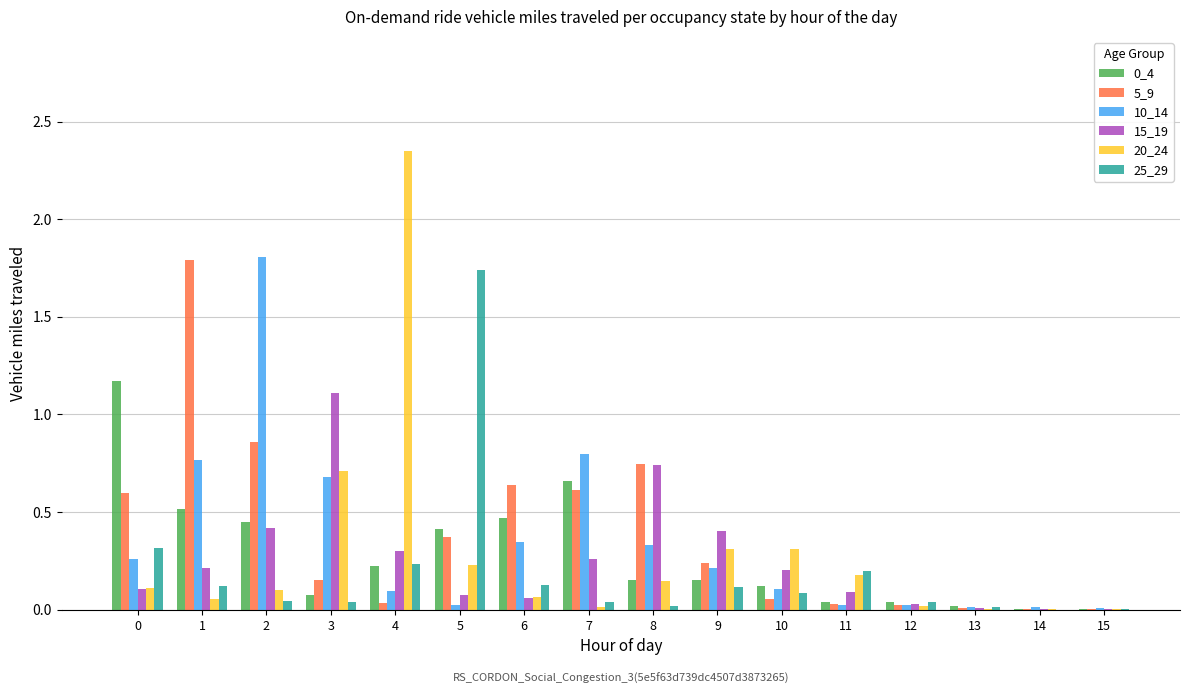

At which category does the chart reach its peak across all series?

4